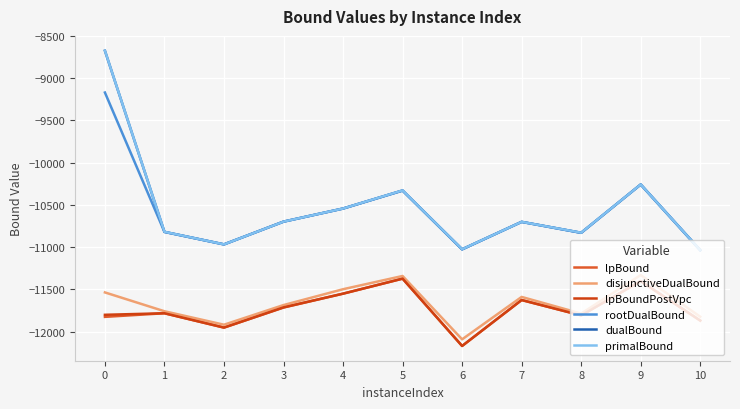

True or false: disjunctiveDualBound and rootDualBound intersect in this chart.

False